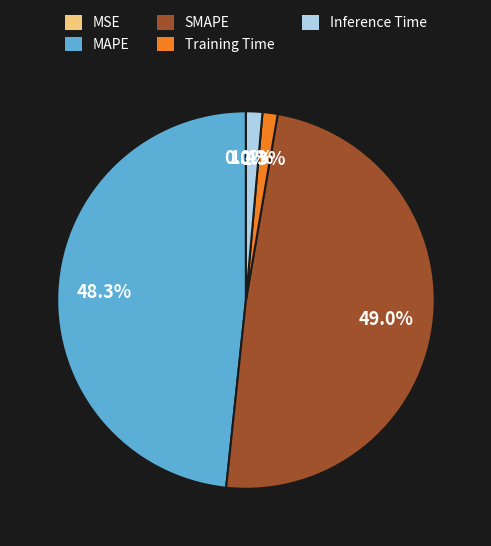

Is Training Time the majority of the pie?

No